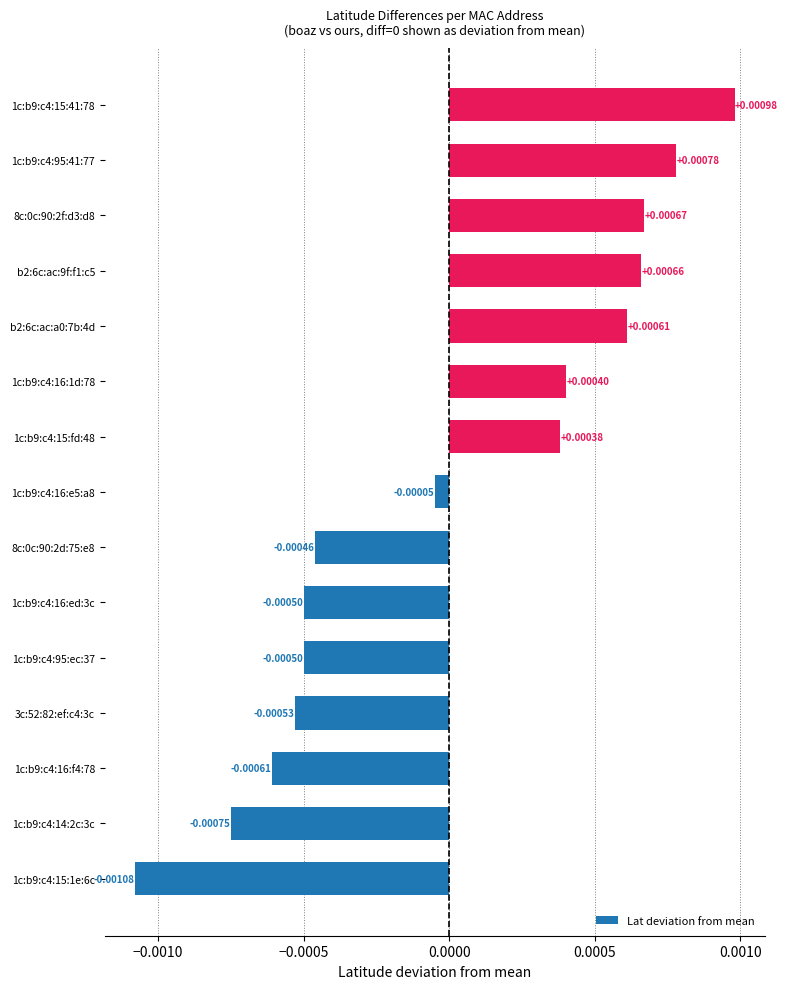

Between 1c:b9:c4:15:1e:6c and b2:6c:ac:9f:f1:c5, which is larger?

b2:6c:ac:9f:f1:c5